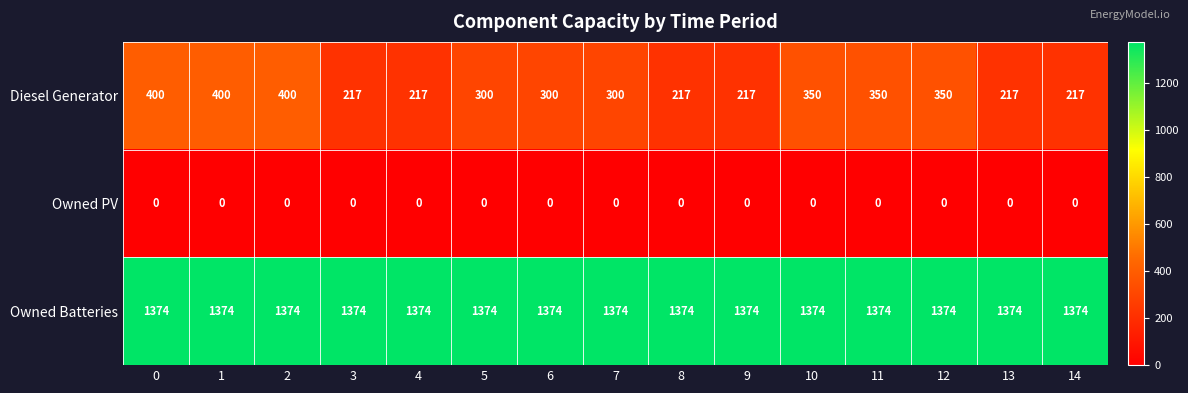

Is it true that Diesel Generator equals 136 at 7?

False